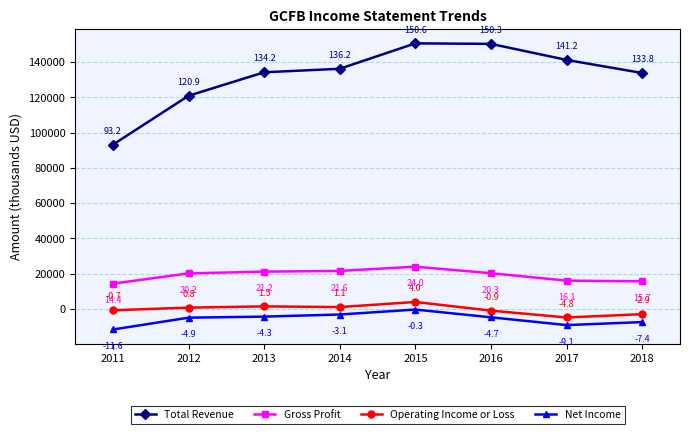

Reading left to right, transcribe all the data shown in this chart.

Total Revenue: 93200	120900	134200	136200	150600	150300	141200	133800
Gross Profit: 14400	20200	21200	21600	24000	20300	16100	15700
Operating Income or Loss: -700	800	1500	1100	4000	-900	-4800	-2900
Net Income: -11600	-4900	-4300	-3100	-300	-4700	-9100	-7400